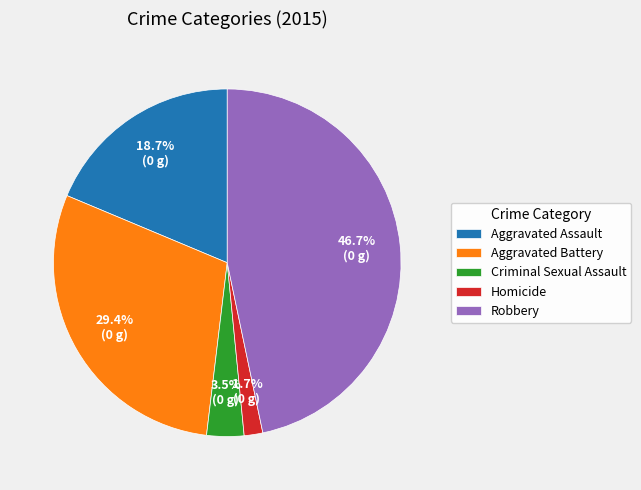

What is the smallest slice in the pie chart?

Homicide